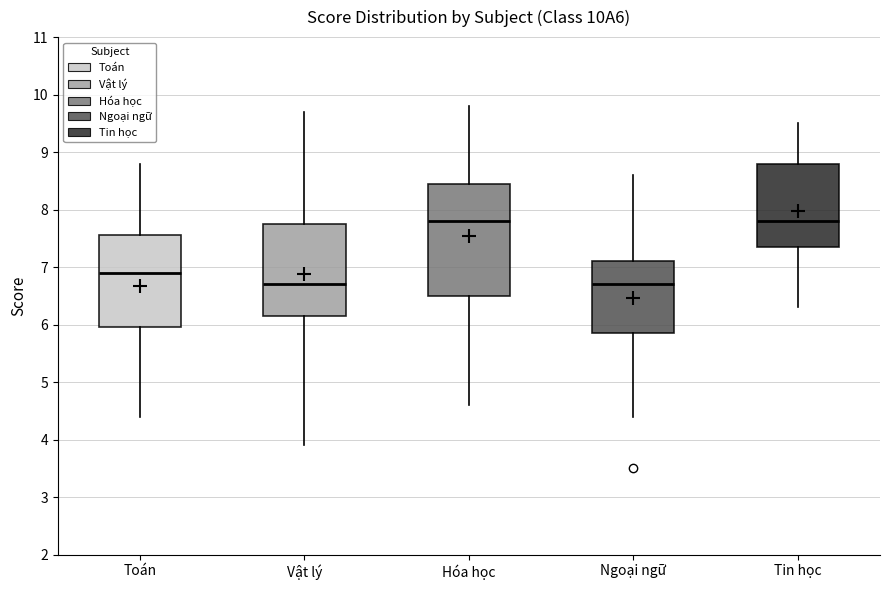

Comparing the boxes themselves (not the whiskers), which one is the tallest?

Hóa học